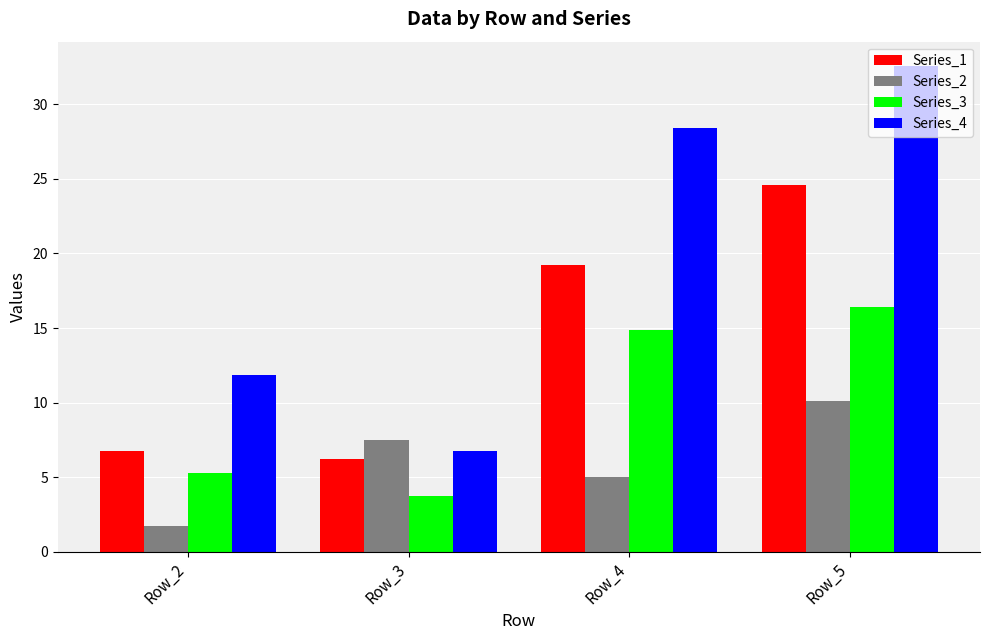

How many values in the Series_1 series are below 19?

2